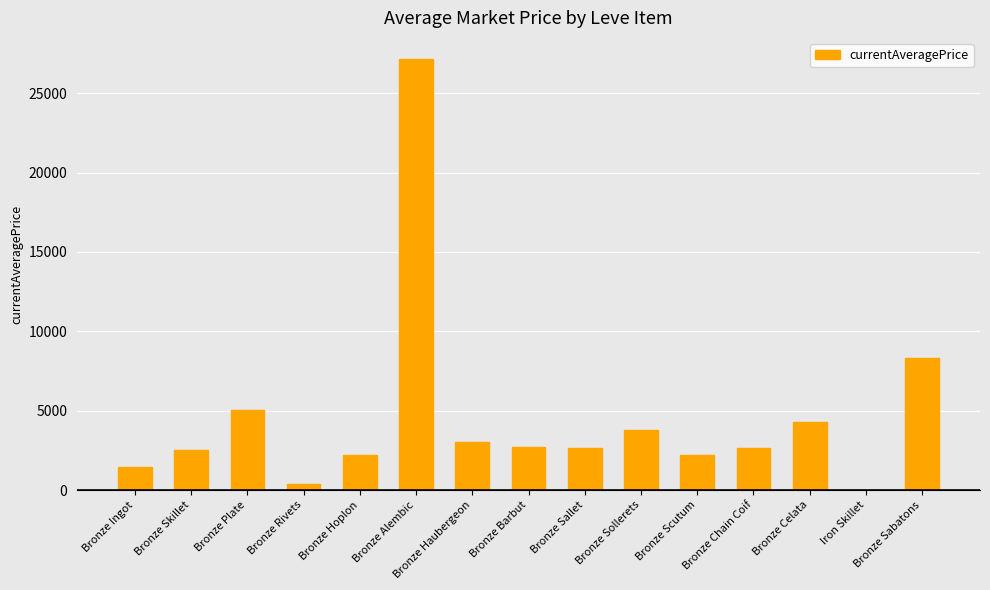

What is the sum of all values?

68317.5